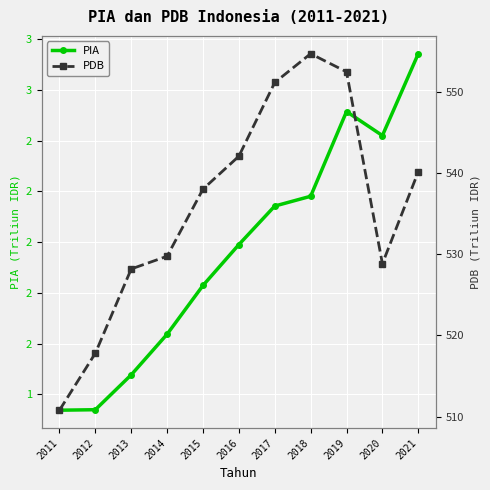

List the series in order of their overall mean, lowest first.

PIA, PDB